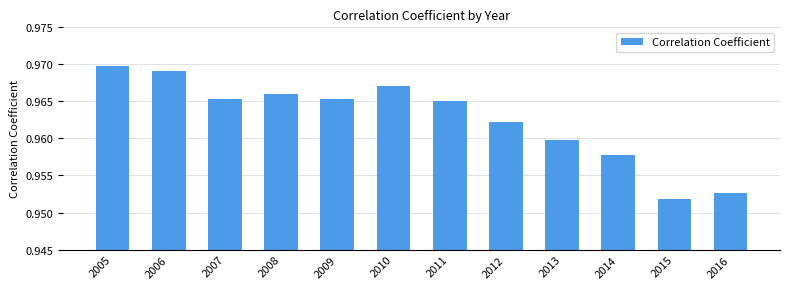

What is the sum of the values at 2011 and 2009?

1.9